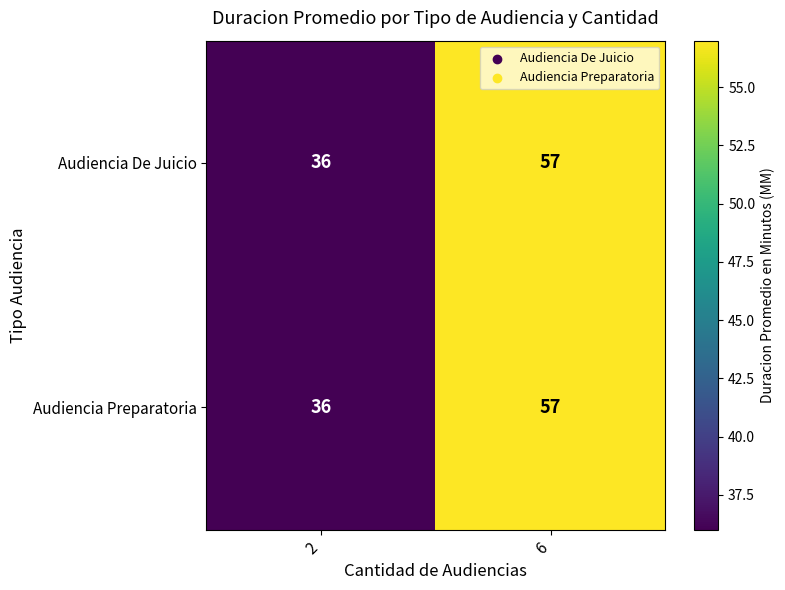

List the labels in order of Audiencia Preparatoria value, largest first.

6, 2